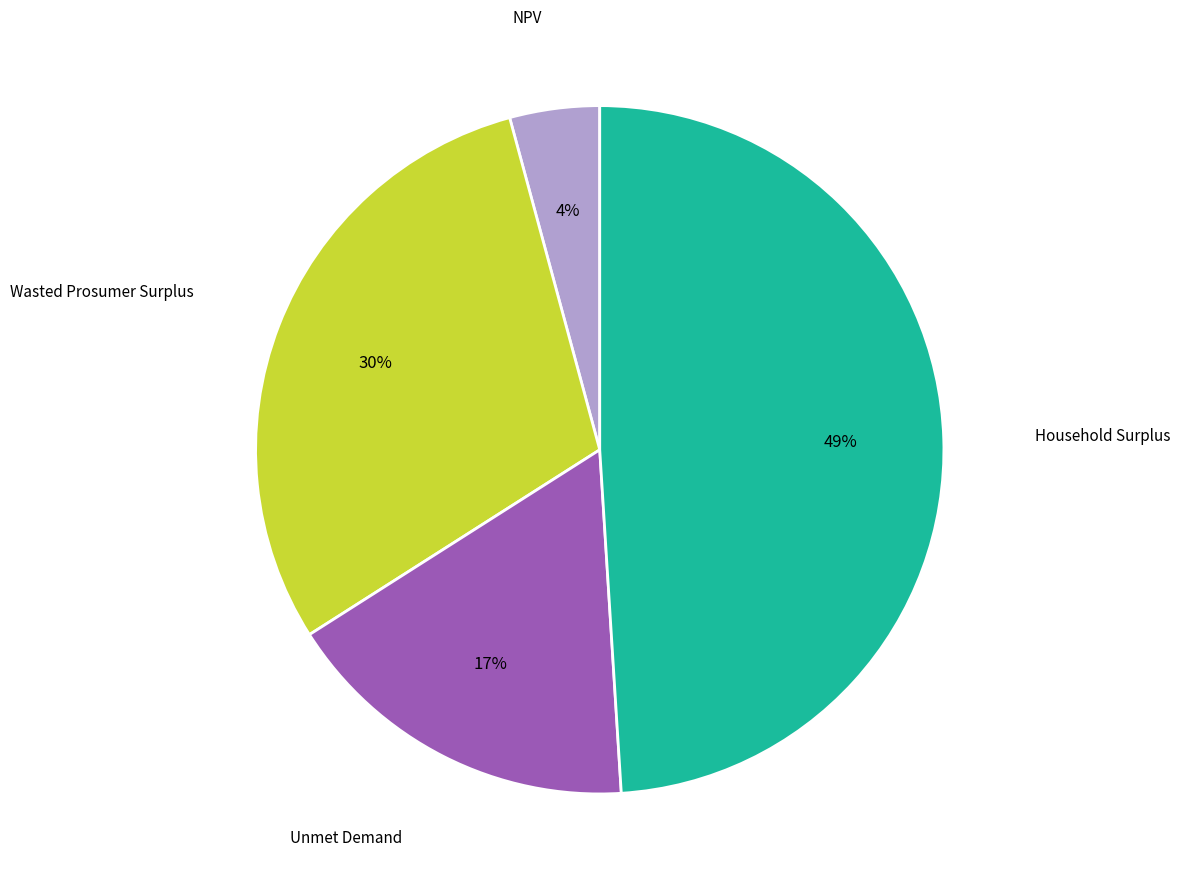

Does any single category account for the majority?

No